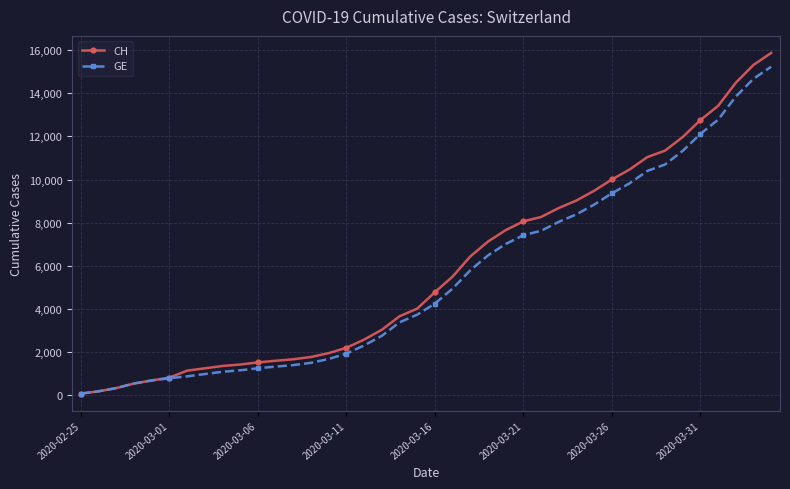

What is the difference between the maximum and second lowest values in the GE series?

15055